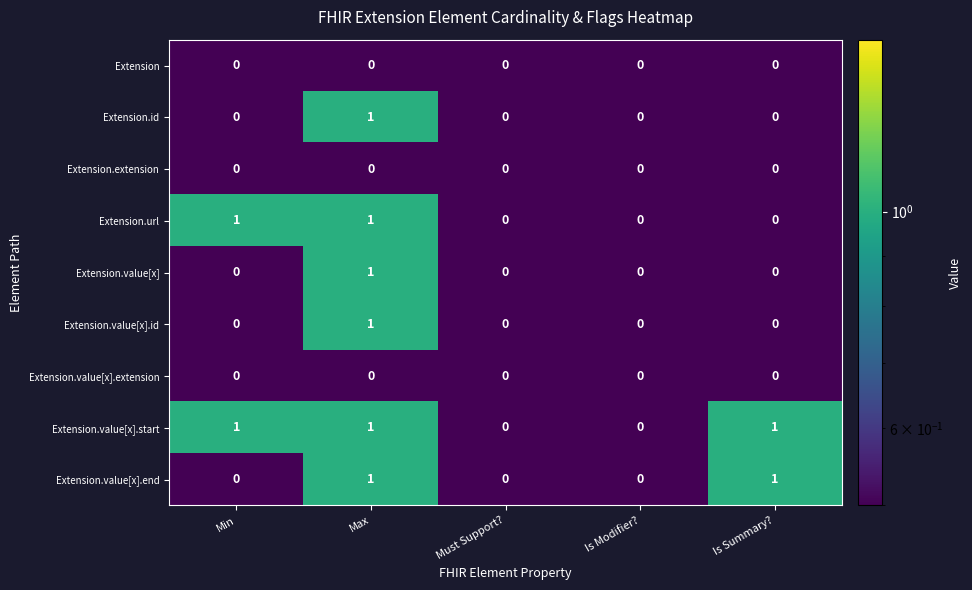

Which series has the largest total across all categories?

Extension.value[x].start